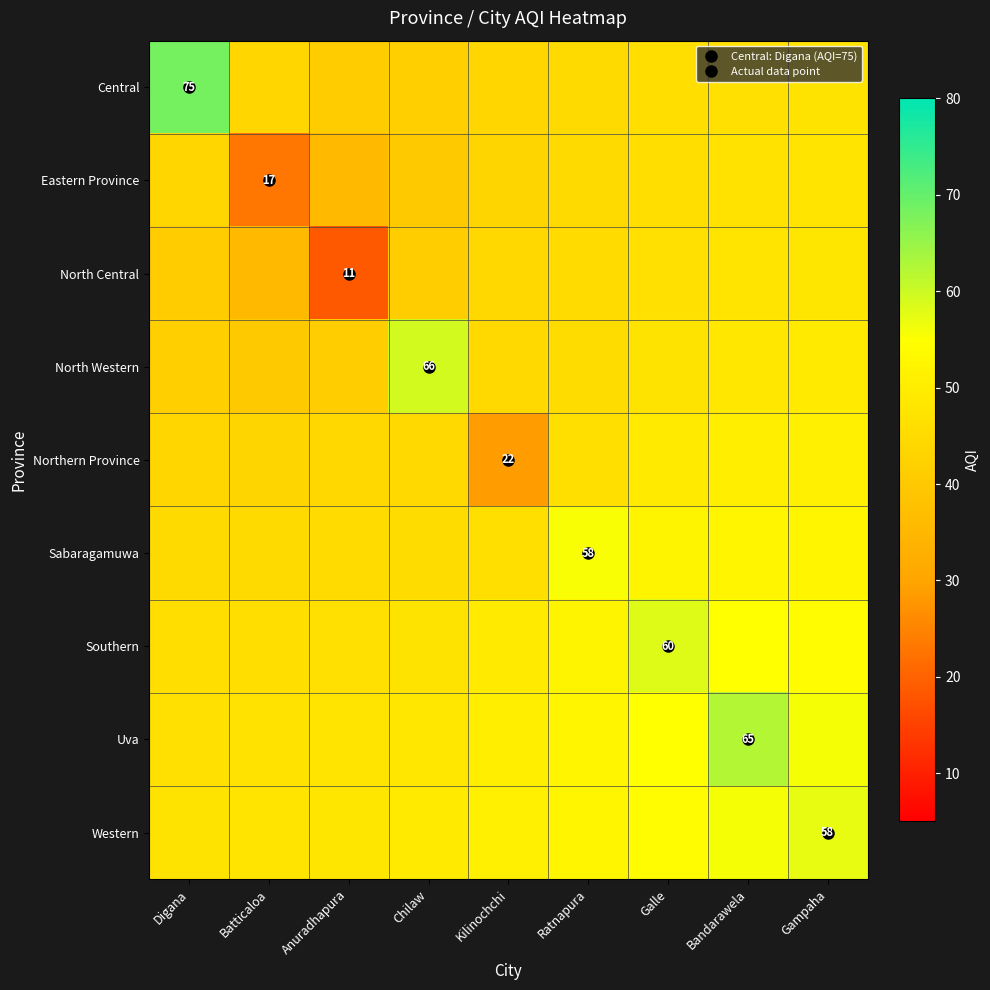

Which series has the largest range (max minus min)?

North Central